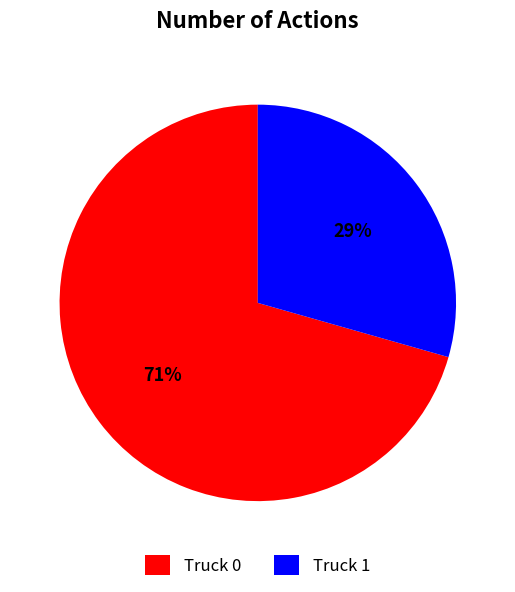

Is it true that Truck 1 is 23% of the pie?

False